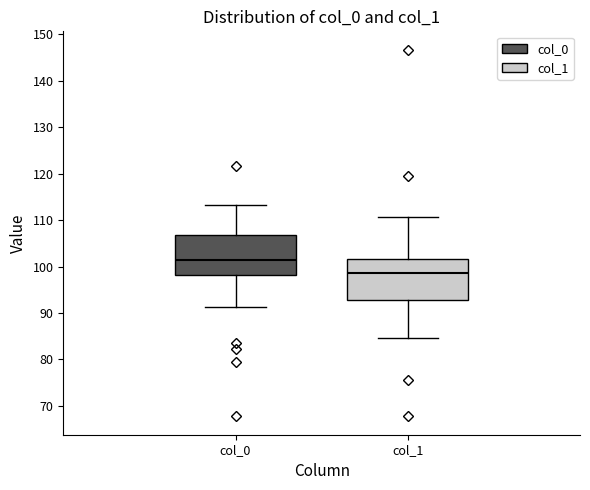

Reading left to right, read every box against the y-axis: the position of its median line, the range the box covers, and the ends of its whiskers. The values are not printed on the chart, so give them approximately, as read against the axis.

col_0: median 101, box 98 to 107, whiskers 91 to 113
col_1: median 99, box 93 to 102, whiskers 85 to 111